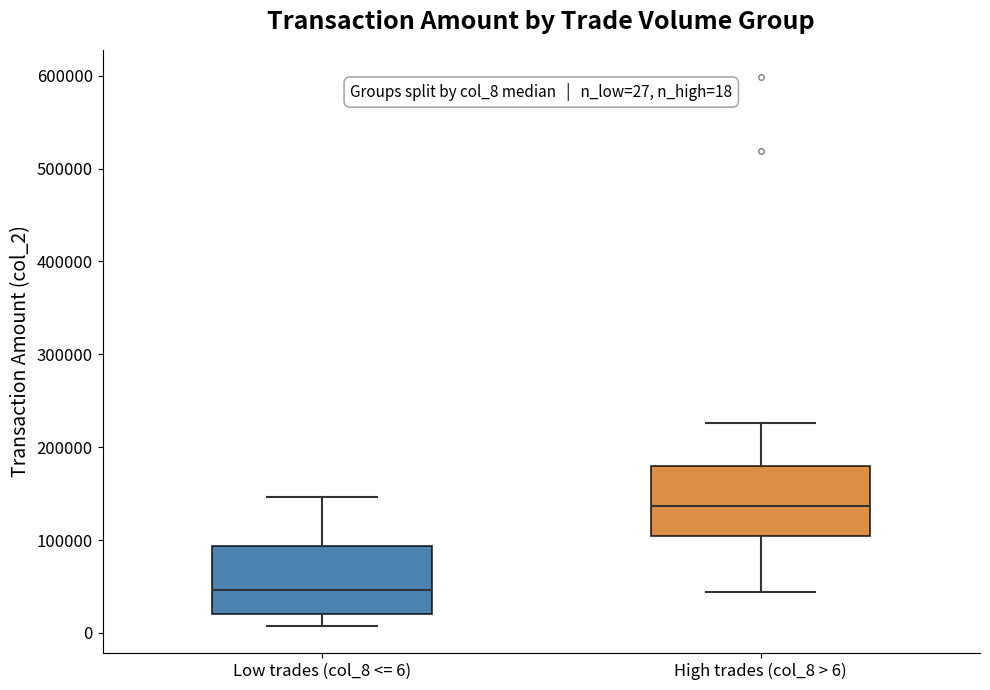

Which box has the highest median line?

High trades (col_8 > 6)